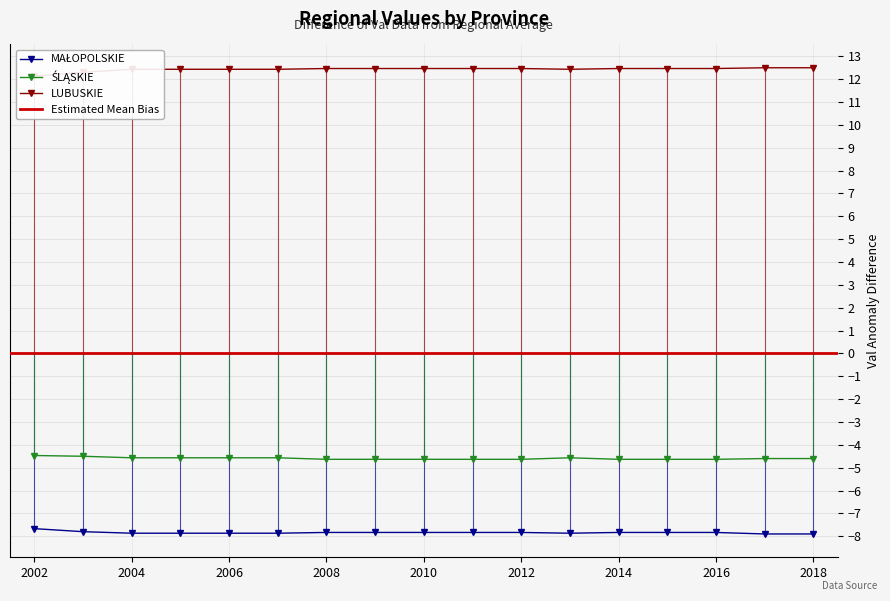

At which category does ŚLĄSKIE reach its first local peak?

2007